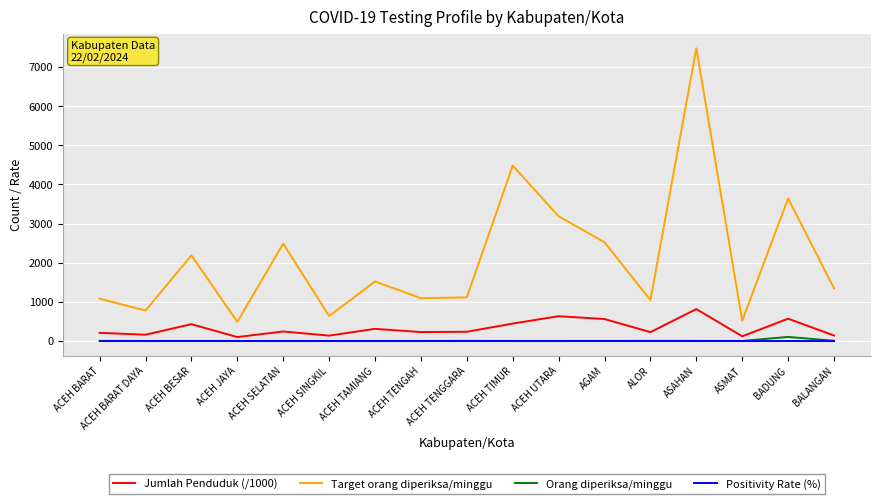

At how many categories does at least one series exceed 914?

13